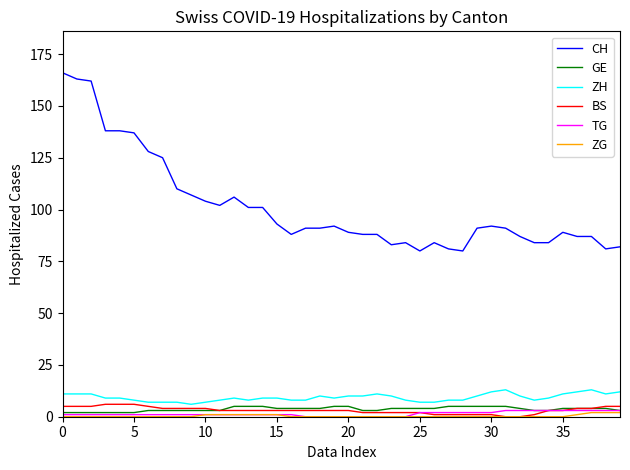

What is the minimum value for ZH?

6